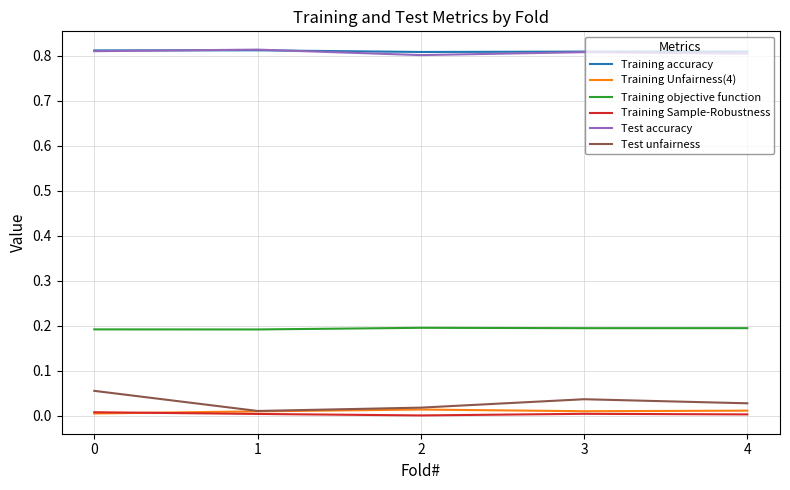

Is the value of Training objective function at 2 greater than the value of Training accuracy at 0?

No